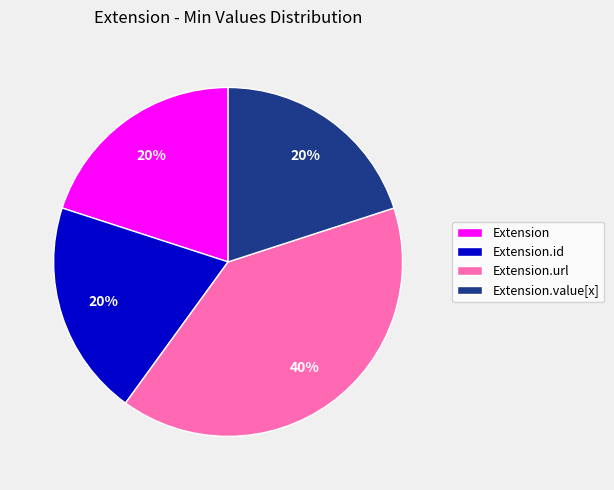

True or false: Extension accounts for 7% of the total.

False